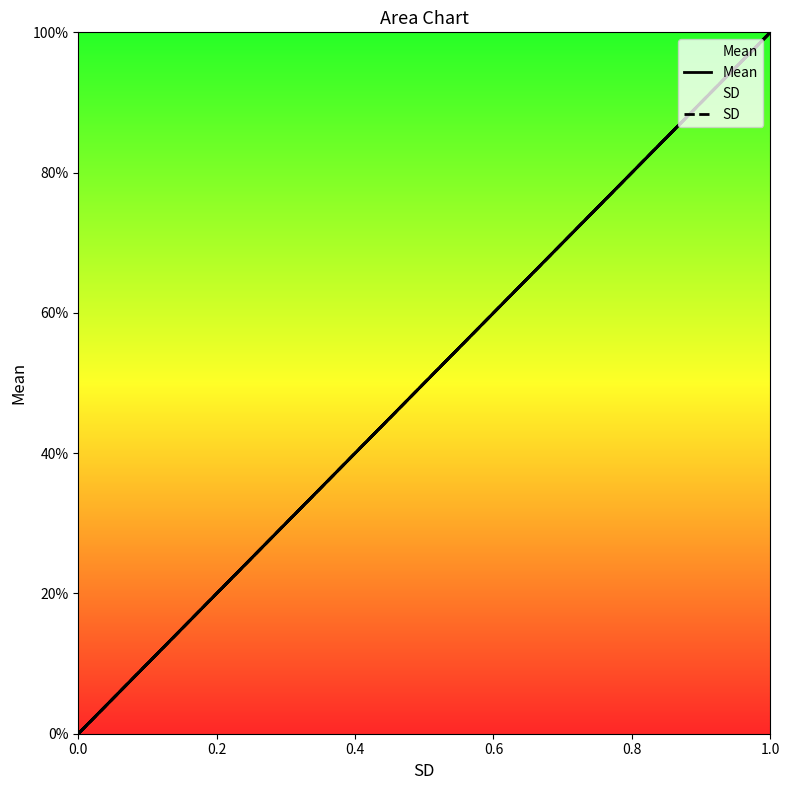

Is it true that SD equals 0 at 0.0?

True